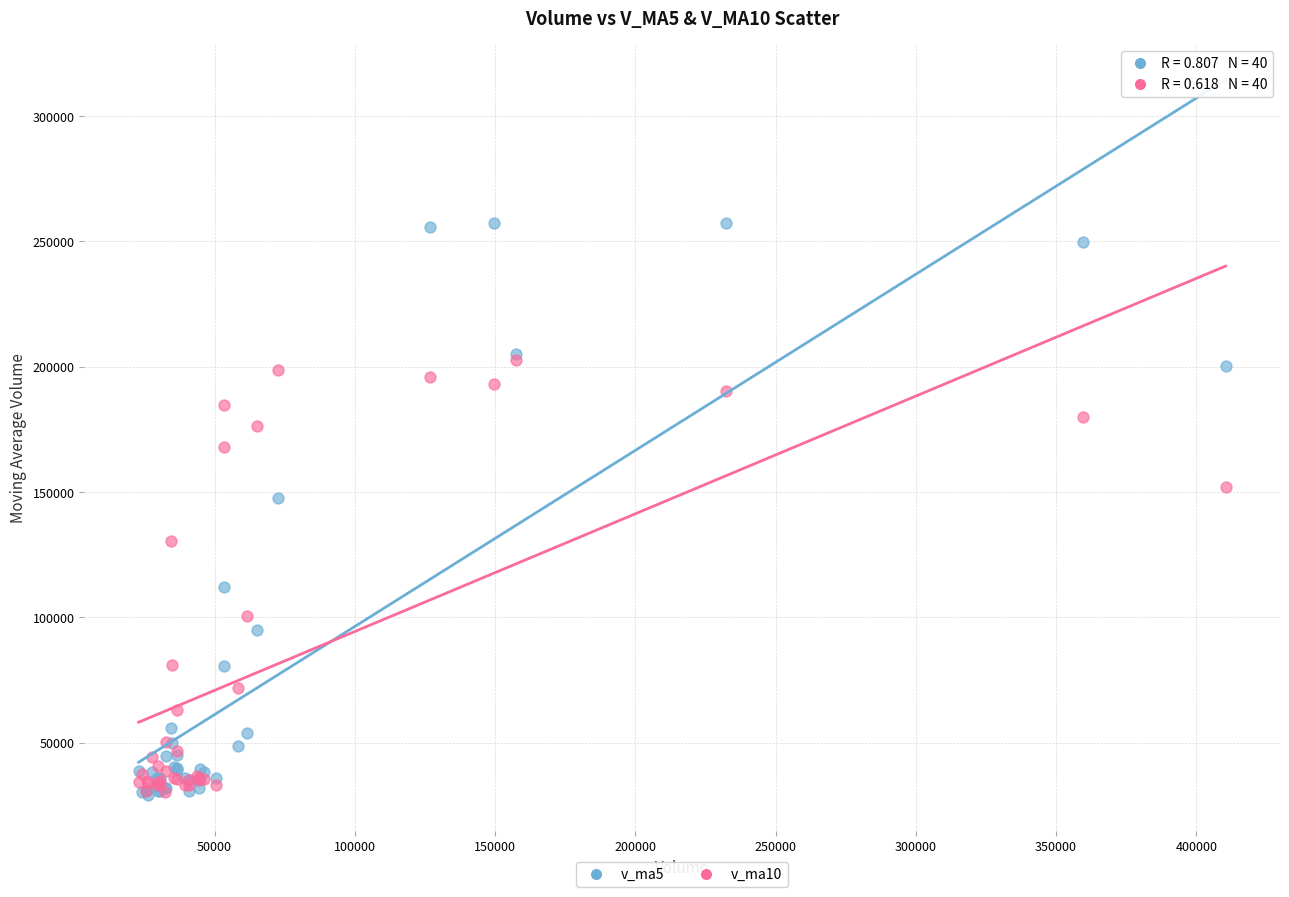

What are all the series names shown in the legend?

v_ma5, v_ma10